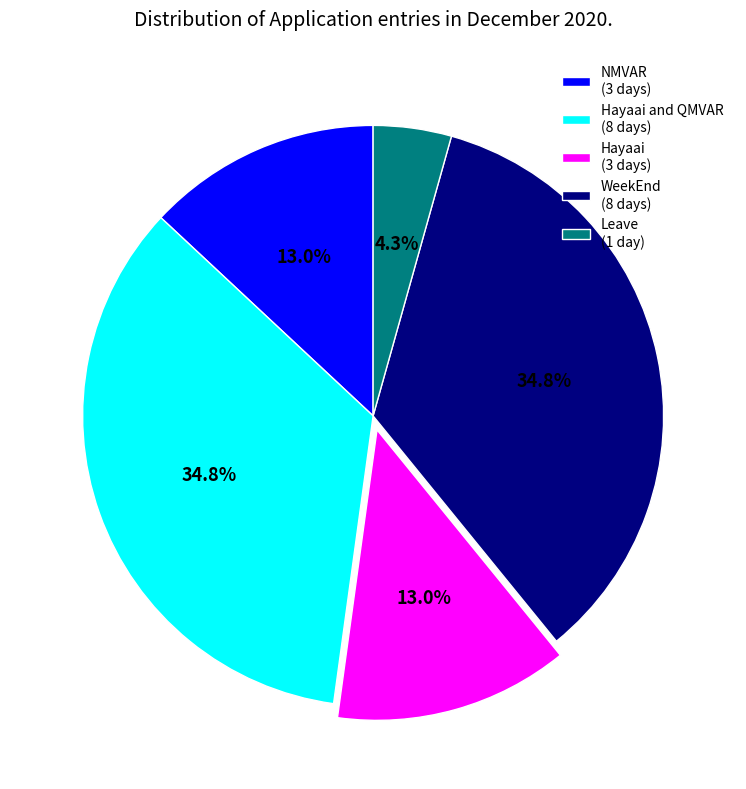

What is the smallest slice in the pie chart?

Leave (1 day)